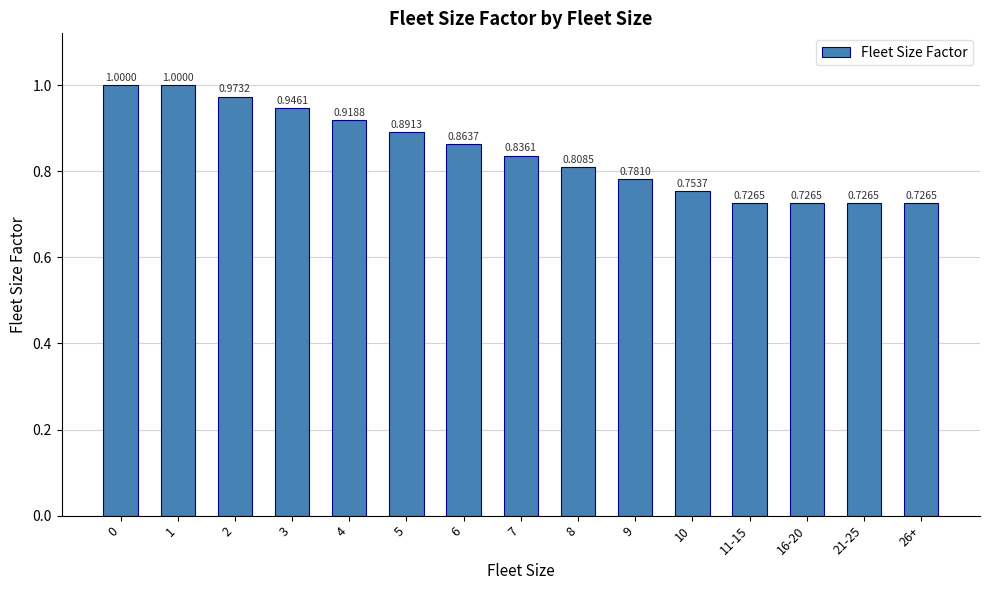

What is the difference between the second highest and minimum values?

0.3